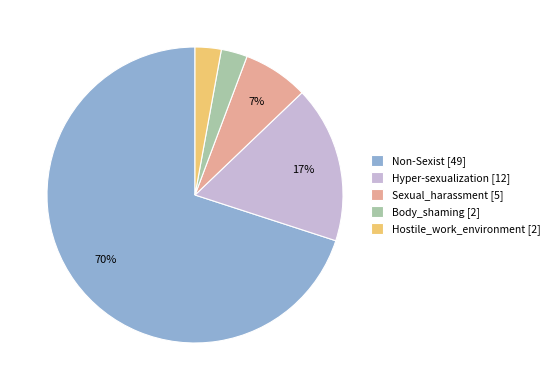

To the nearest percent, what is the difference between the Body_shaming and Non-Sexist slice percentages?

67%